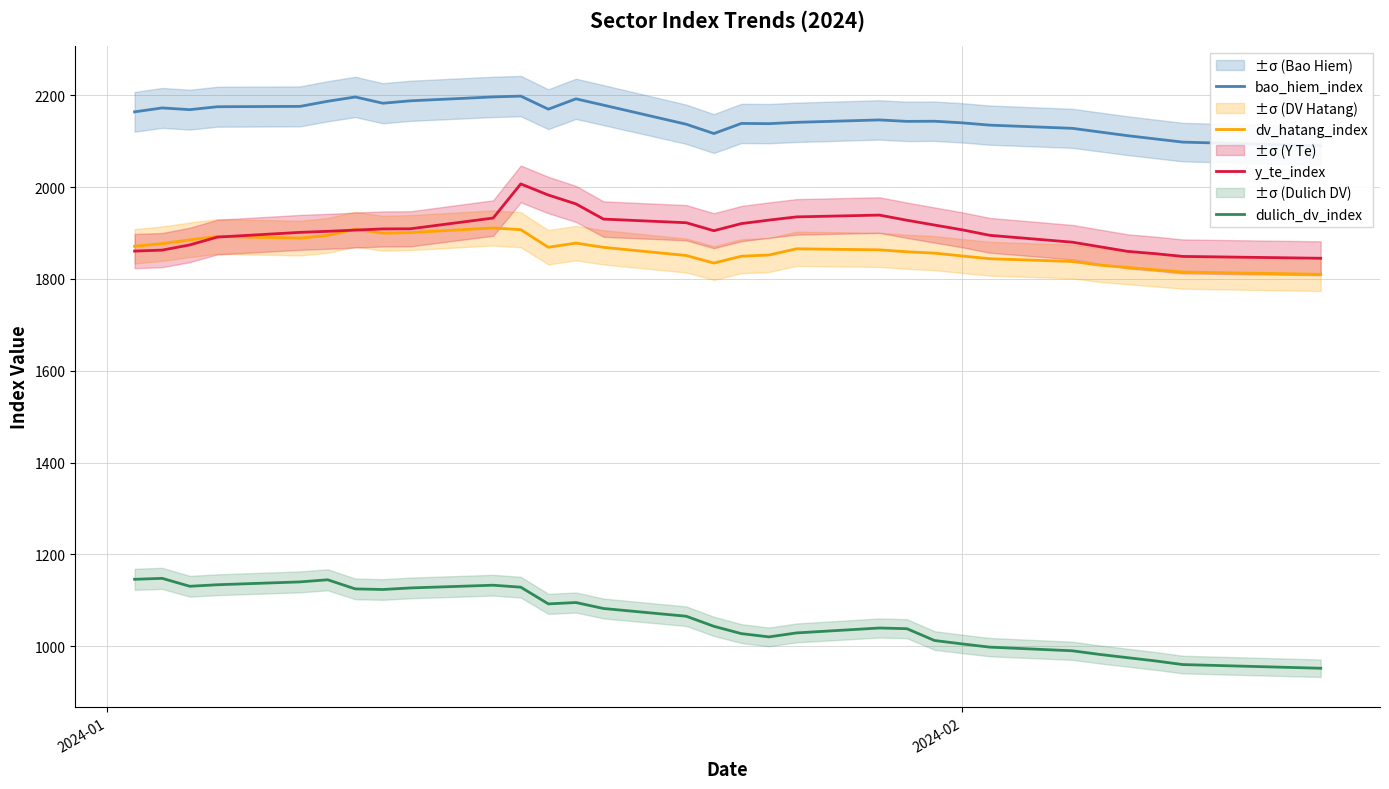

True or false: dv_hatang_index has more than 2 interior local peaks.

True